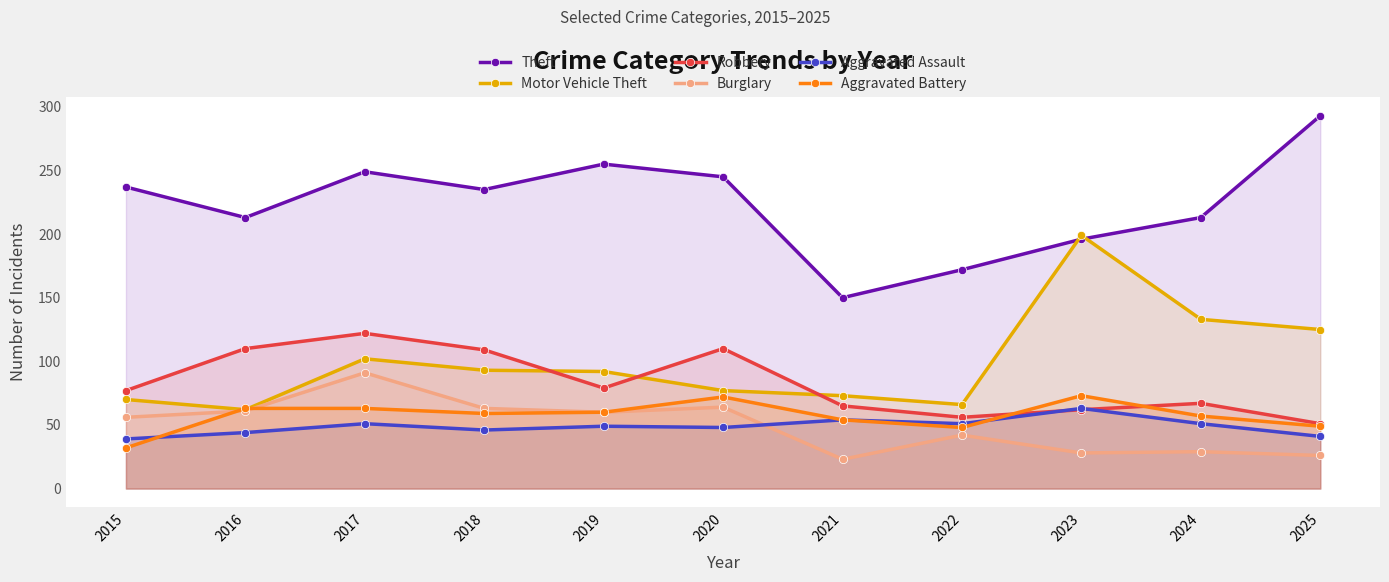

Rank the series at 2022 from highest to lowest value.

Theft, Motor Vehicle Theft, Robbery, Aggravated Assault, Aggravated Battery, Burglary